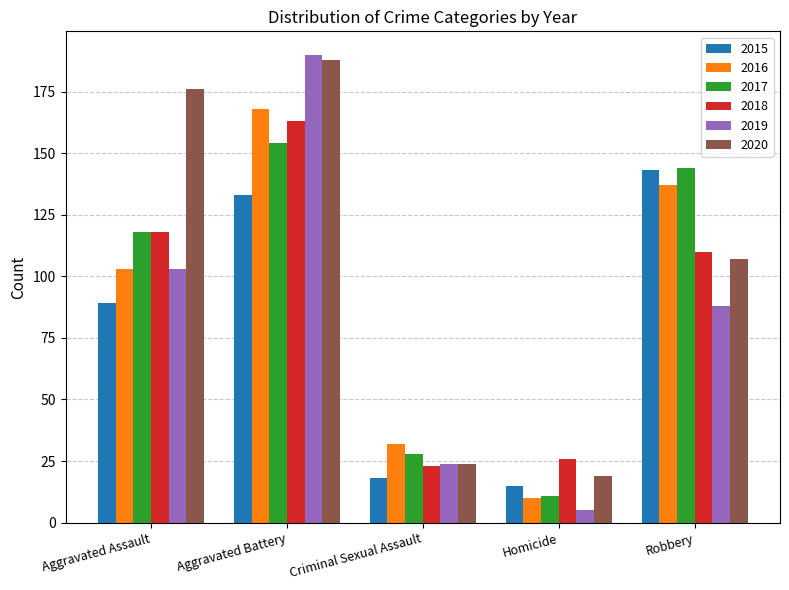

Does the chart contain any negative values?

No